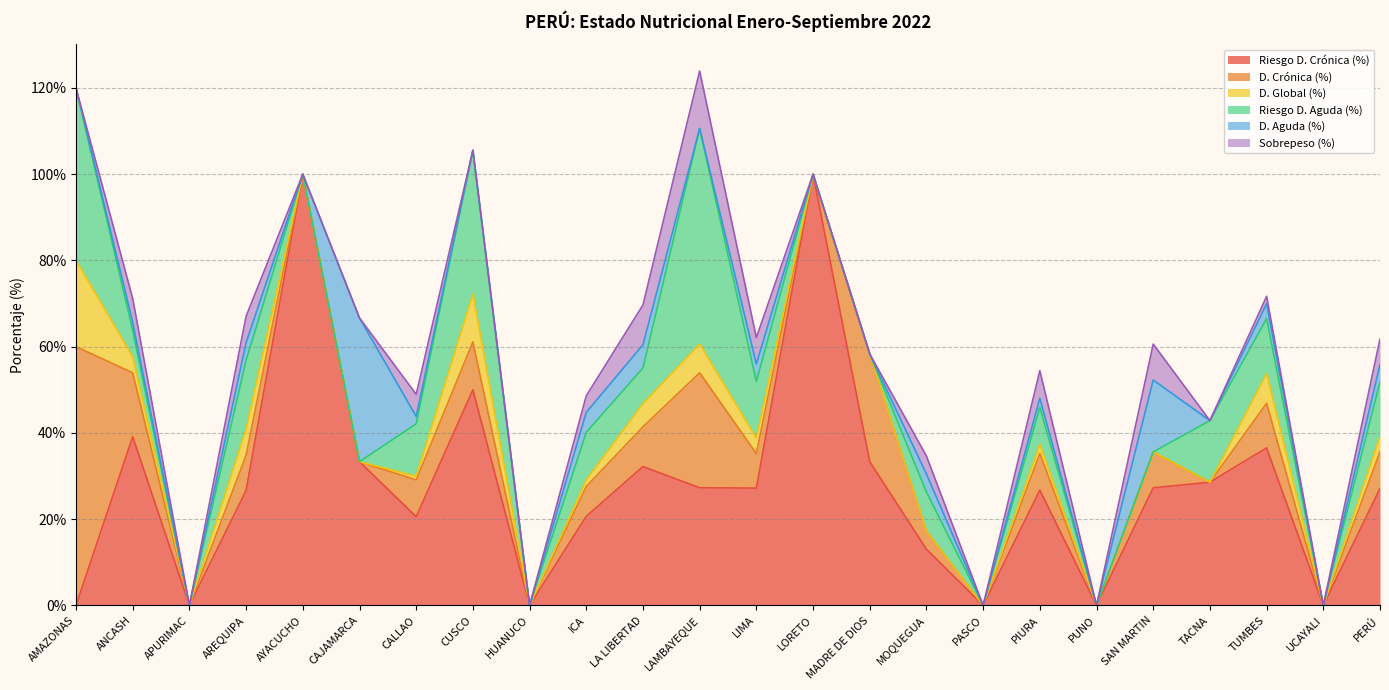

What are all the series names shown in the legend?

Riesgo D. Crónica (%), D. Crónica (%), D. Global (%), Riesgo D. Aguda (%), D. Aguda (%), Sobrepeso (%)